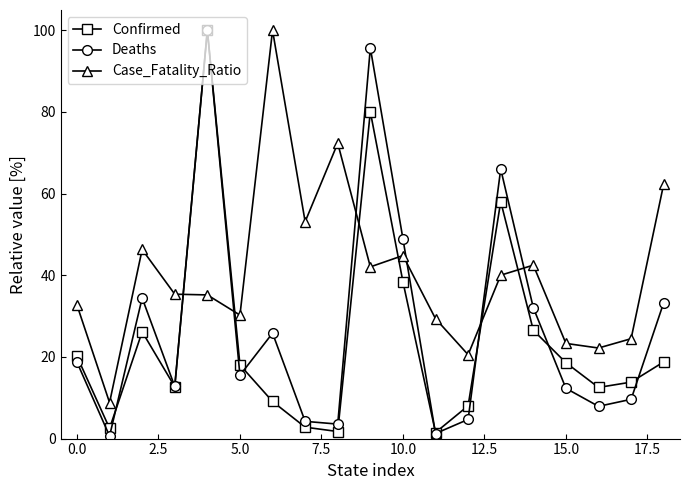

What is the greatest value displayed?

100.0